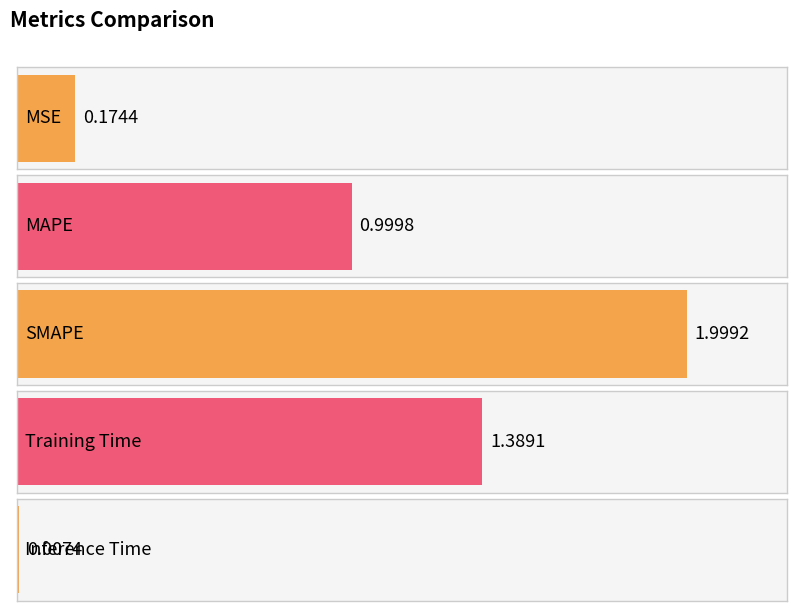

List the labels in order of value, largest first.

SMAPE, Training Time, MAPE, MSE, Inference Time